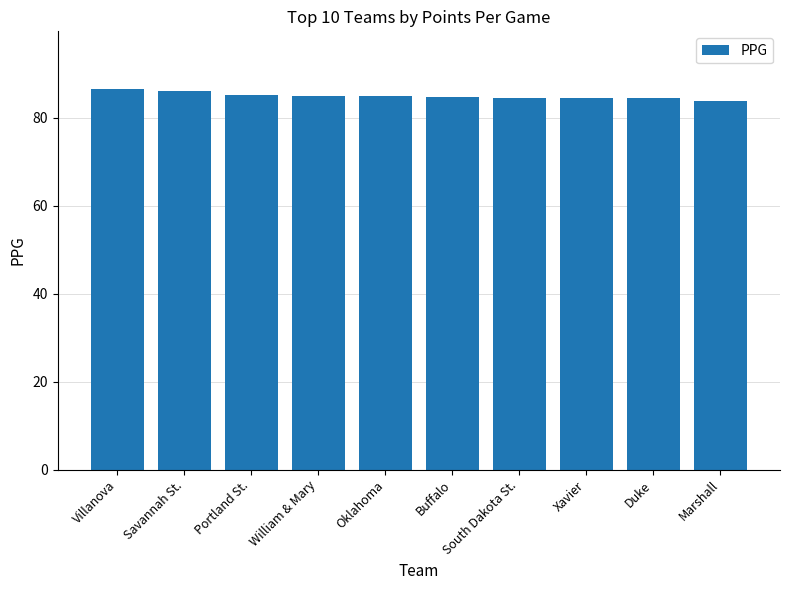

What is the minimum value shown in the chart?

83.8